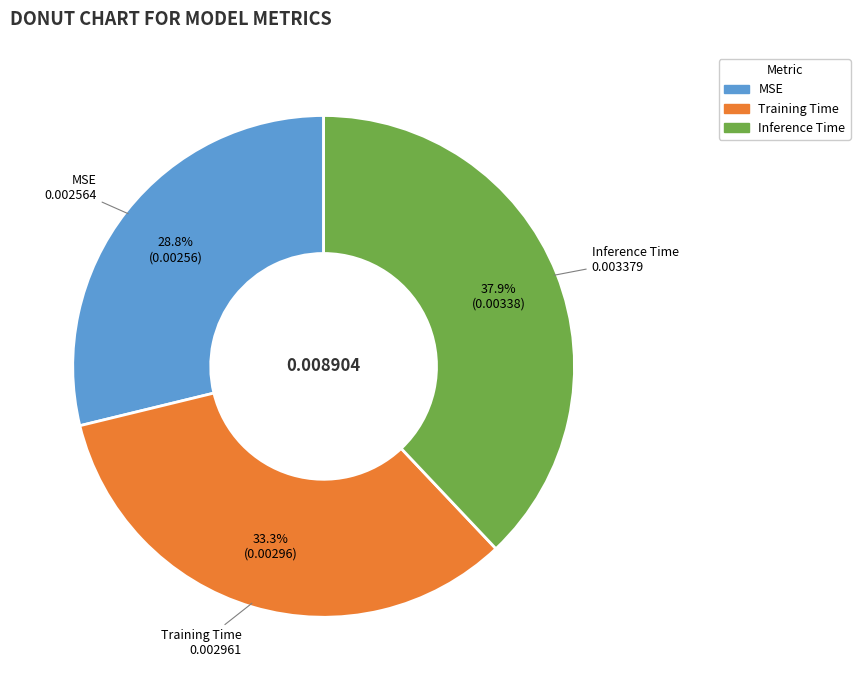

To the nearest percent, what portion does MSE represent?

29%